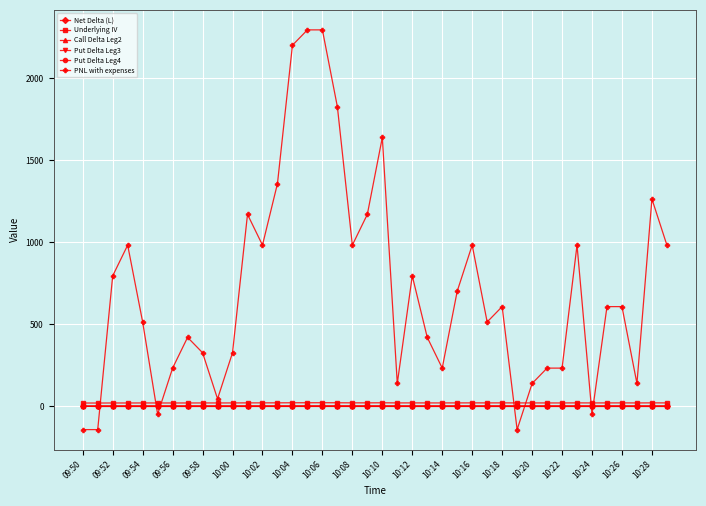

True or false: Put Delta Leg3 has more than 1 interior local peaks.

True